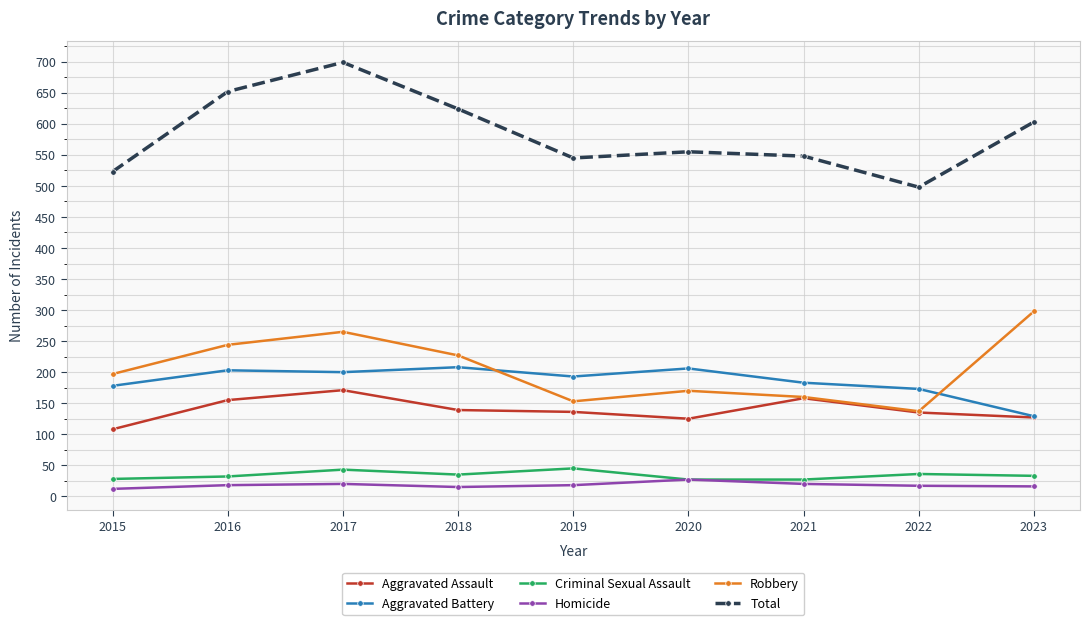

True or false: Aggravated Battery has a value of 266 at 2019.

False